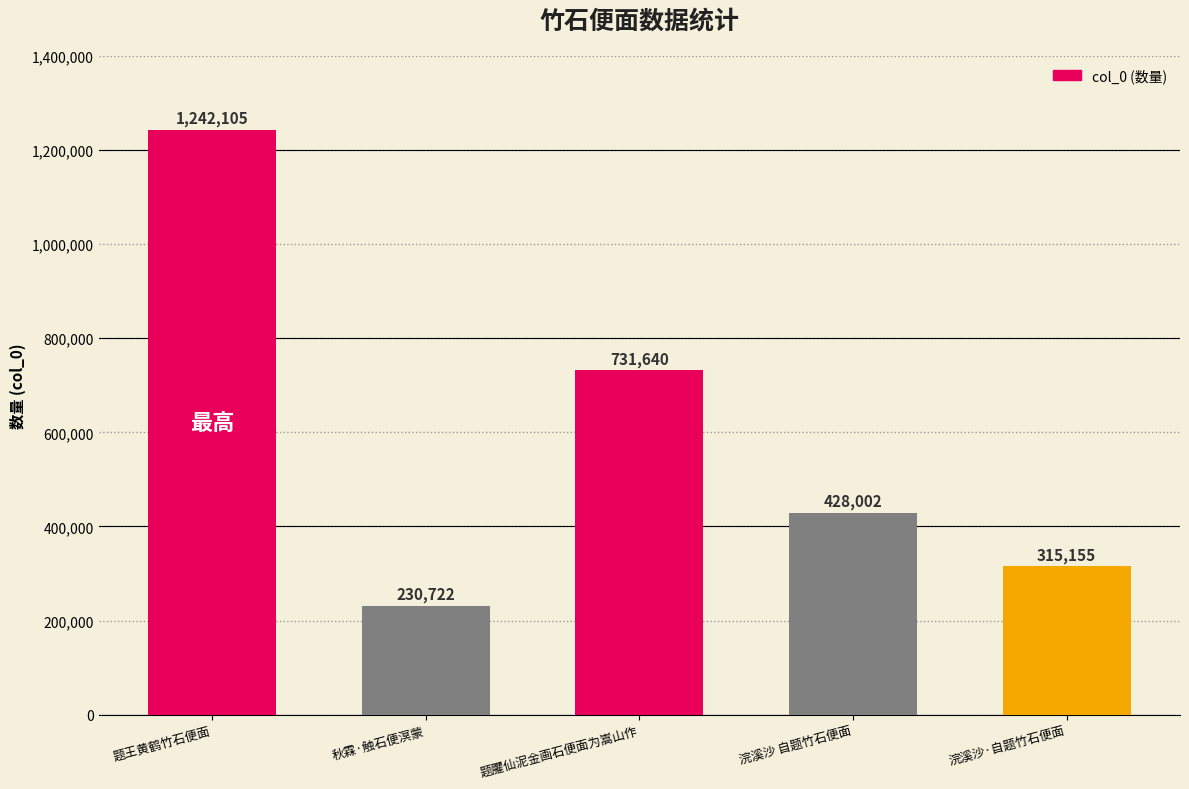

At which category does the chart reach its peak across all series?

题王黄鹤竹石便面